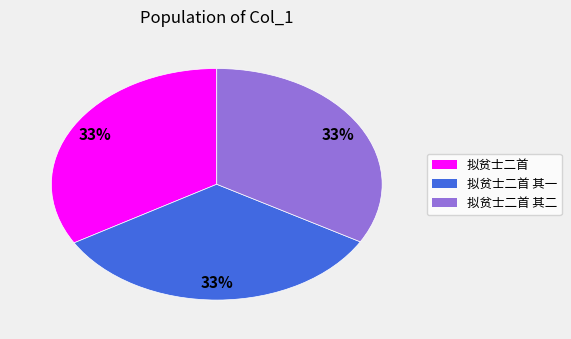

Is there a majority slice in this chart?

No